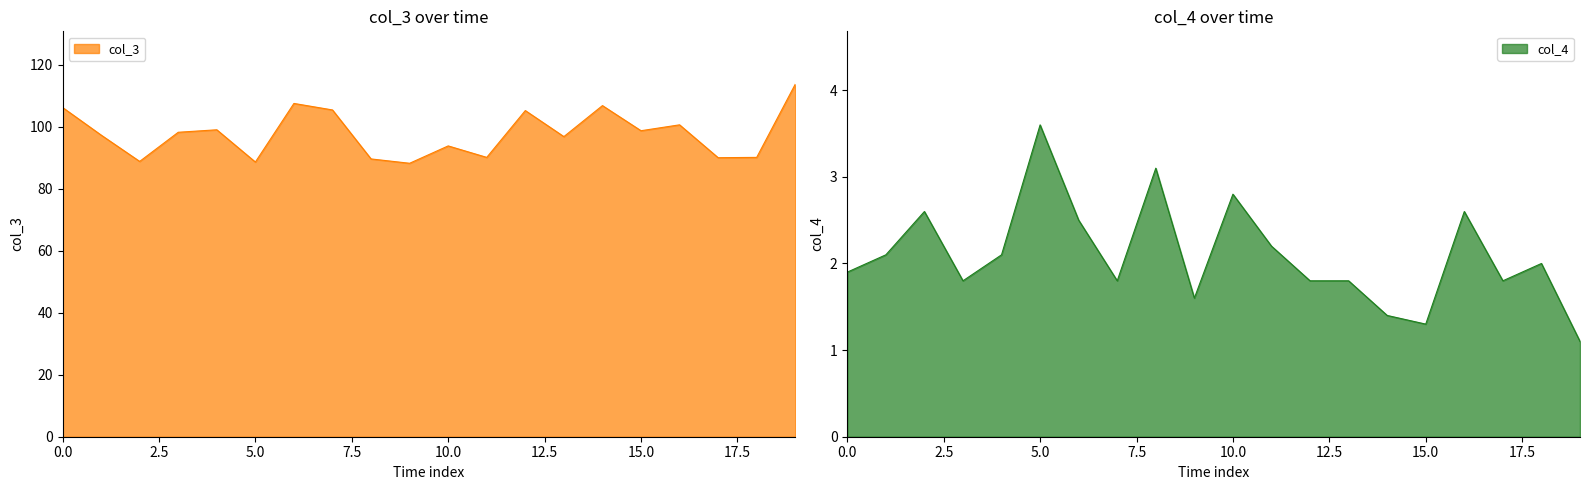

The value of col_3 at 10.0 is 151.3. True or false?

False